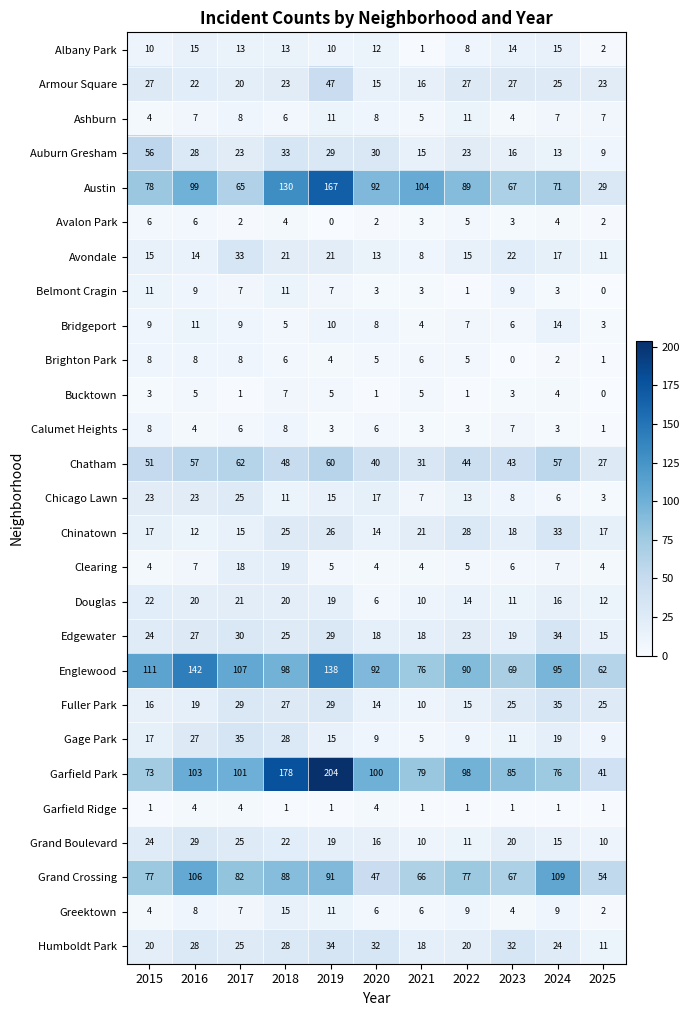

What is the maximum value shown in the chart?

204